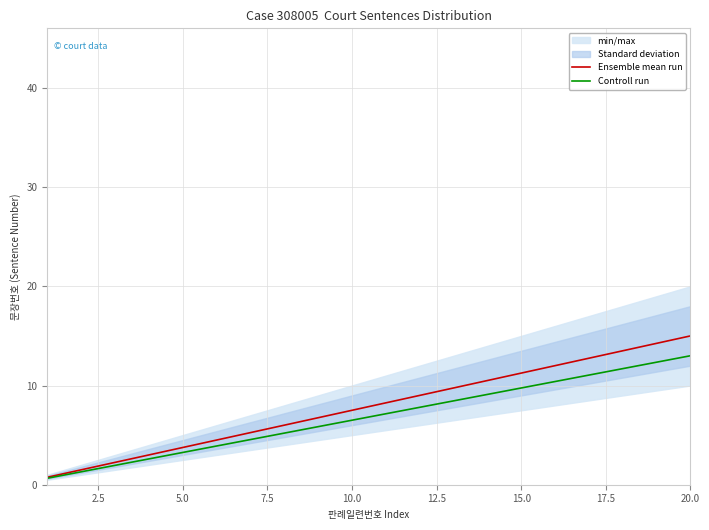

Is it true that Controll run equals 6.5 at 10.0?

True